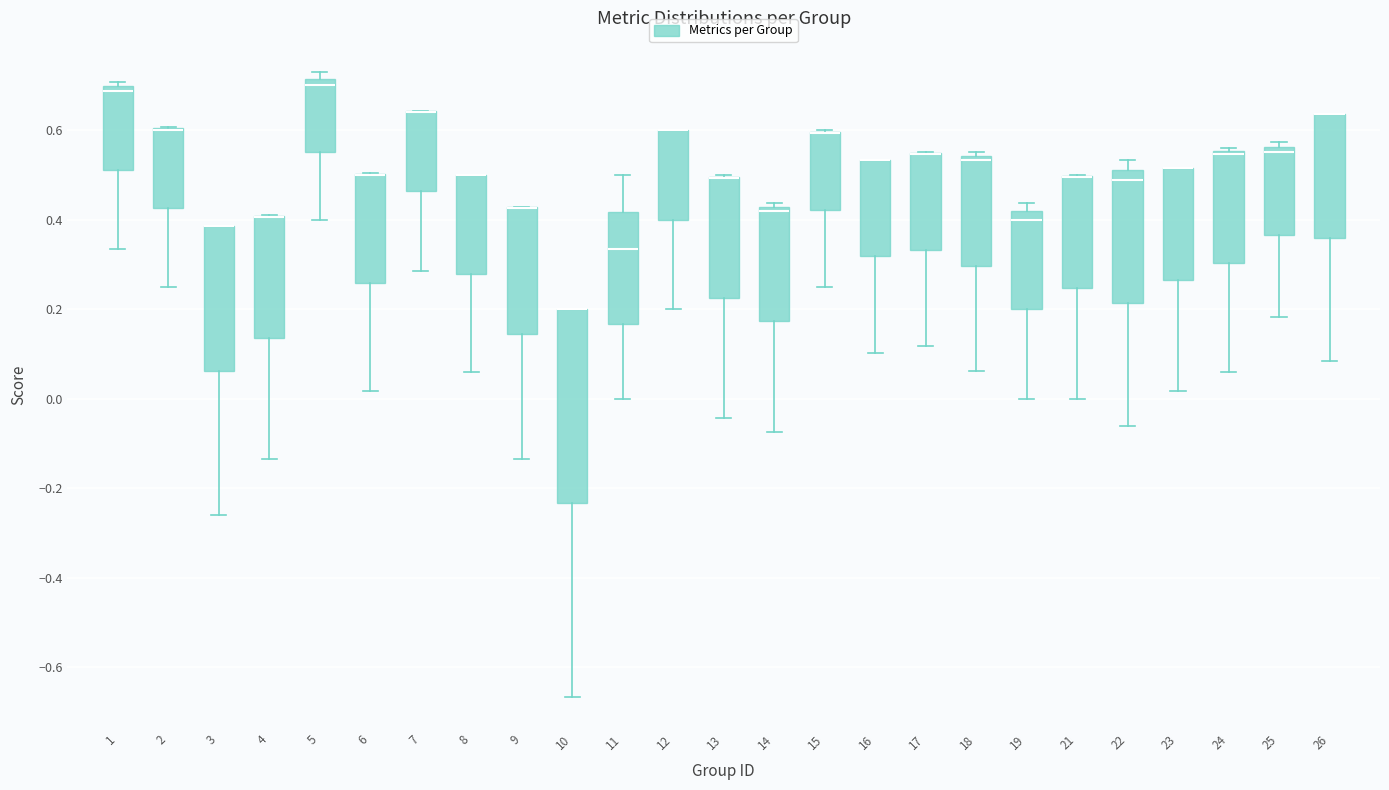

Reading left to right, read every box against the y-axis: the position of its median line, the range the box covers, and the ends of its whiskers. The values are not printed on the chart, so give them approximately, as read against the axis.

1: median 0.68, box 0.52 to 0.70, whiskers 0.34 to 0.70 (just above the box's upper edge)
2: median 0.60 (drawn on the box's upper edge), box 0.42 to 0.60, whiskers 0.26 to 0.60
3: median 0.38 (drawn on the box's upper edge), box 0.06 to 0.38, whiskers -0.26 to 0.38
4: median 0.40 (drawn on the box's upper edge), box 0.14 to 0.40, whiskers -0.14 to 0.42
5: median 0.70, box 0.56 to 0.72, whiskers 0.40 to 0.72 (just above the box's upper edge)
6: median 0.50 (drawn on the box's upper edge), box 0.26 to 0.50, whiskers 0.02 to 0.50
7: median 0.64 (drawn on the box's upper edge), box 0.46 to 0.64, whiskers 0.28 to 0.64
8: median 0.50 (drawn on the box's upper edge), box 0.28 to 0.50, whiskers 0.06 to 0.50
9: median 0.42 (drawn on the box's upper edge), box 0.14 to 0.42, whiskers -0.14 to 0.42
10: median 0.20 (drawn on the box's upper edge), box -0.24 to 0.20, whiskers -0.66 to 0.20
11: median 0.34, box 0.16 to 0.42, whiskers 0.00 to 0.50
12: median 0.60 (drawn on the box's upper edge), box 0.40 to 0.60, whiskers 0.20 to 0.60
13: median 0.50 (drawn on the box's upper edge), box 0.22 to 0.50, whiskers -0.04 to 0.50
14: median 0.42 (just below the box's upper edge), box 0.18 to 0.42, whiskers -0.08 to 0.44
15: median 0.60 (drawn on the box's upper edge), box 0.42 to 0.60, whiskers 0.26 to 0.60
16: median 0.54 (drawn on the box's upper edge), box 0.32 to 0.54, whiskers 0.10 to 0.54
17: median 0.54 (drawn on the box's upper edge), box 0.34 to 0.54, whiskers 0.12 to 0.56
18: median 0.54 (just below the box's upper edge), box 0.30 to 0.54, whiskers 0.06 to 0.56
19: median 0.40, box 0.20 to 0.42, whiskers 0.00 to 0.44
21: median 0.50 (drawn on the box's upper edge), box 0.24 to 0.50, whiskers 0.00 to 0.50
22: median 0.48, box 0.22 to 0.52, whiskers -0.06 to 0.54
23: median 0.52 (drawn on the box's upper edge), box 0.26 to 0.52, whiskers 0.02 to 0.52
24: median 0.54, box 0.30 to 0.56, whiskers 0.06 to 0.56 (just above the box's upper edge)
25: median 0.56 (just below the box's upper edge), box 0.36 to 0.56, whiskers 0.18 to 0.58
26: median 0.64 (drawn on the box's upper edge), box 0.36 to 0.64, whiskers 0.08 to 0.64